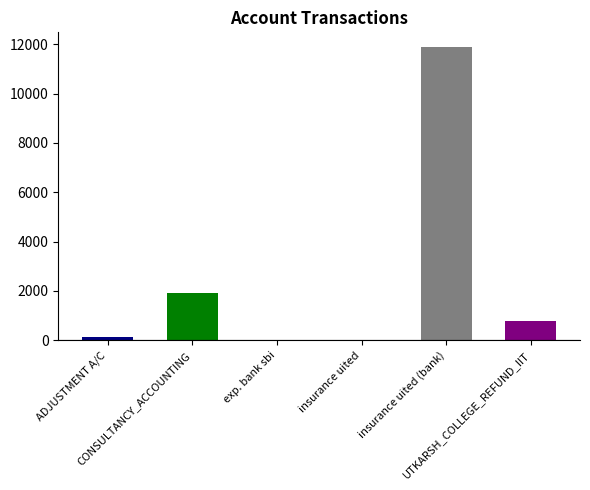

How many values are above zero?

4